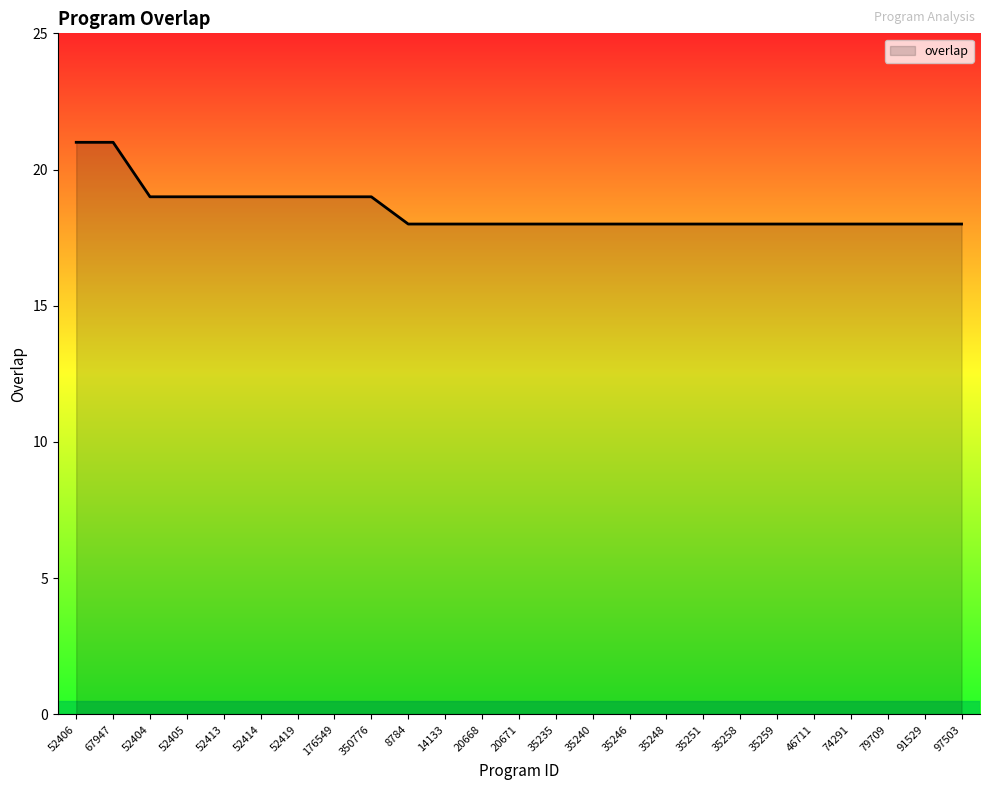

What is the maximum value shown in the chart?

21